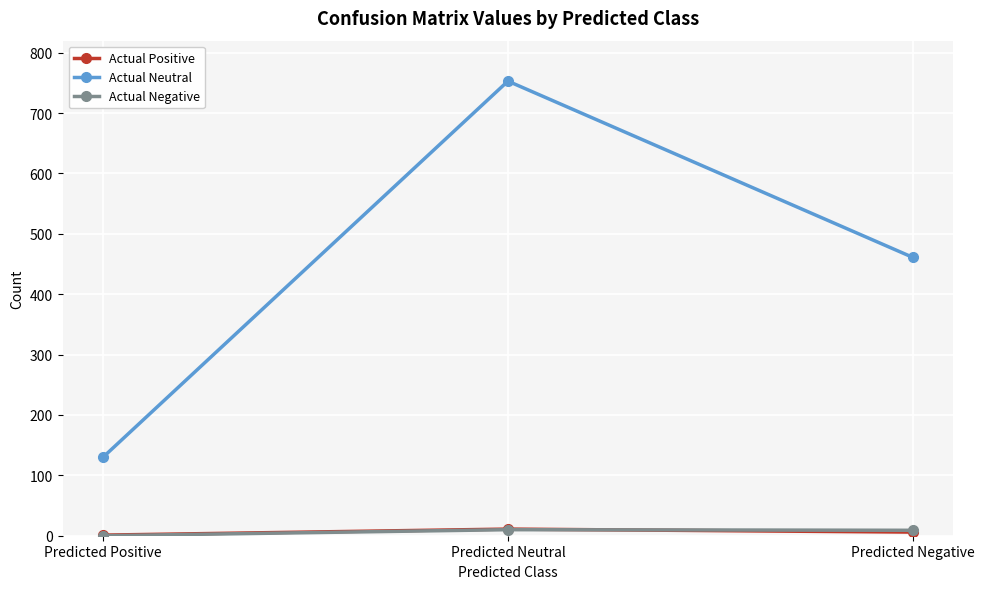

Which series has the largest range (max minus min)?

Actual Neutral